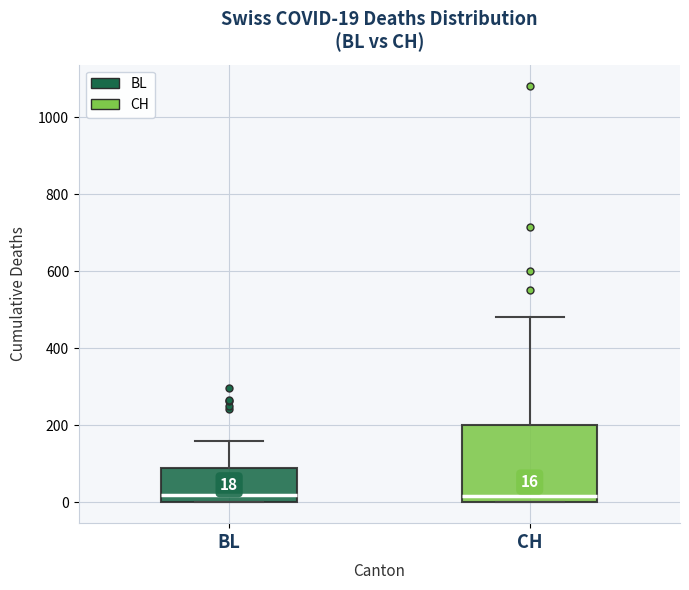

Which box is the tallest, from its lower edge to its upper edge?

CH